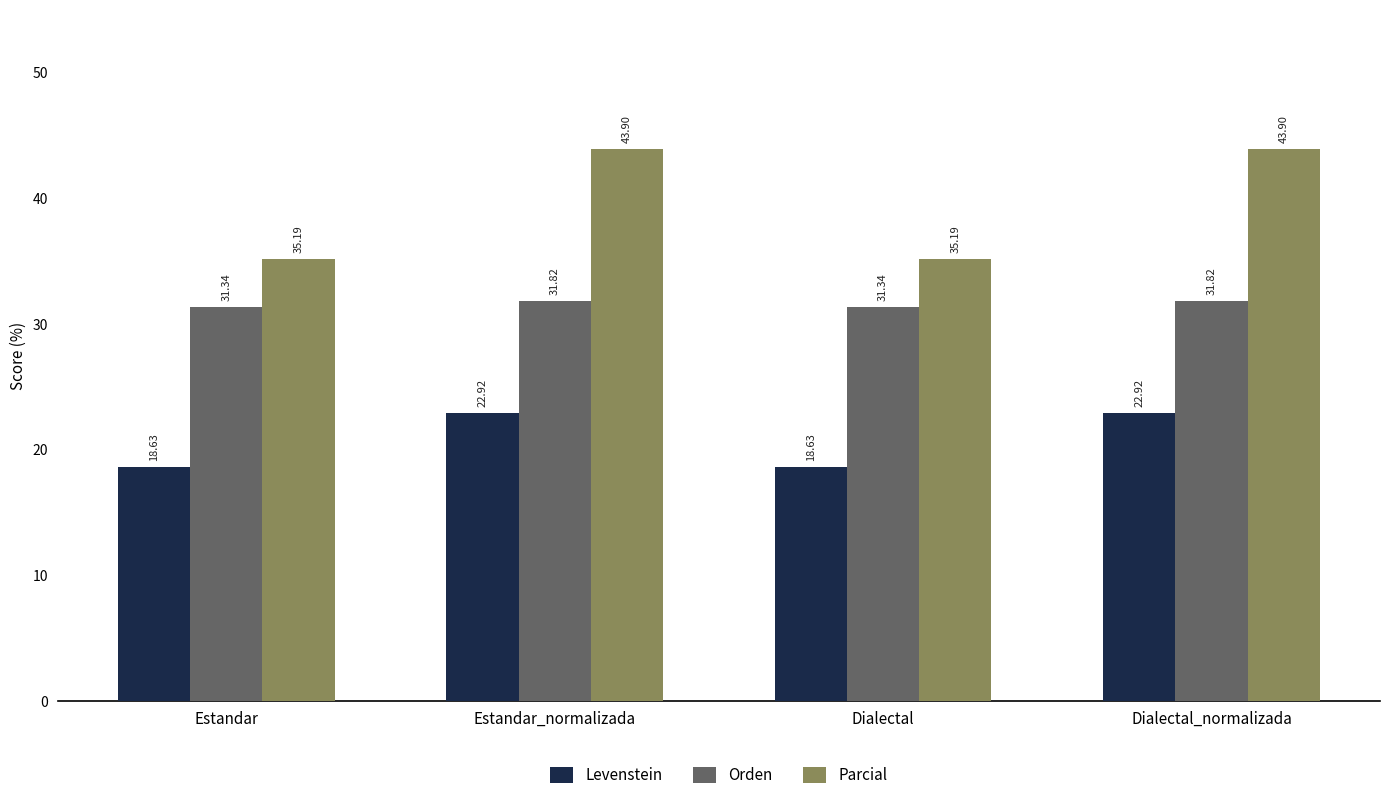

At how many categories does at least one series exceed 34?

4